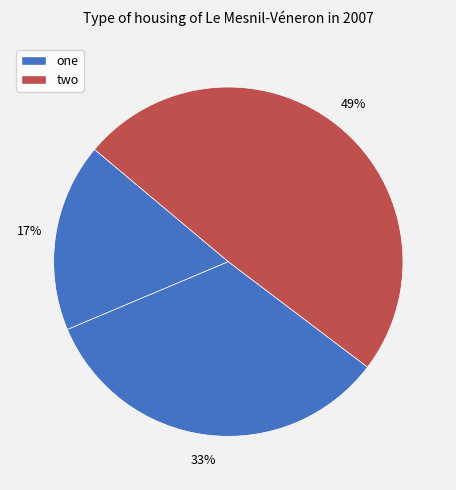

Count the number of slices in the pie.

3